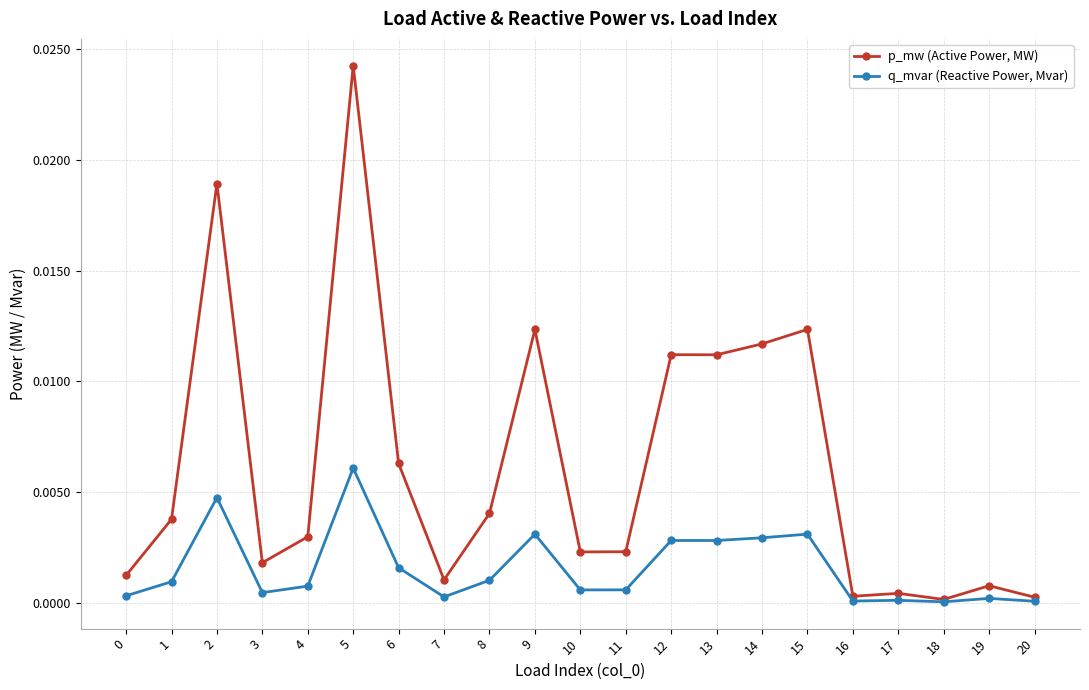

Which label corresponds to the largest value in the chart?

5